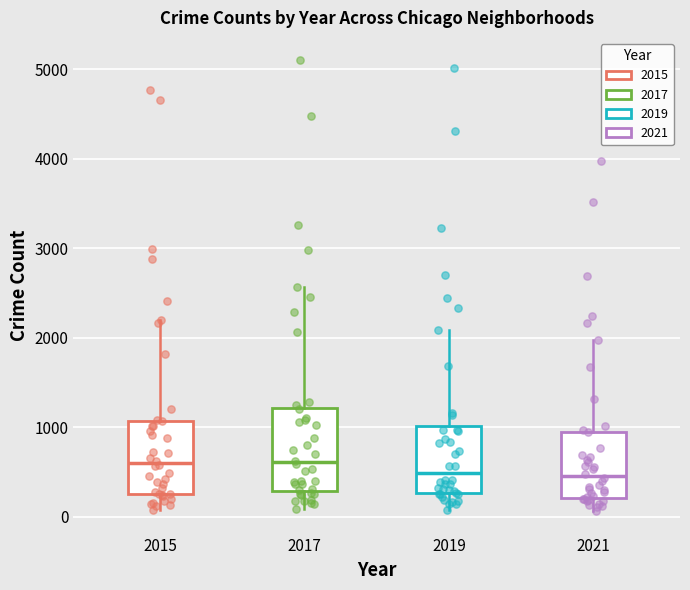

Reading left to right, read every box against the y-axis: the position of its median line, the range the box covers, and the ends of its whiskers. The values are not printed on the chart, so give them approximately, as read against the axis.

2015: median 600, box 300 to 1100, whiskers 100 to 2200
2017: median 600, box 300 to 1200, whiskers 100 to 2600
2019: median 500, box 300 to 1000, whiskers 100 to 2100
2021: median 500, box 200 to 900, whiskers 100 to 2000